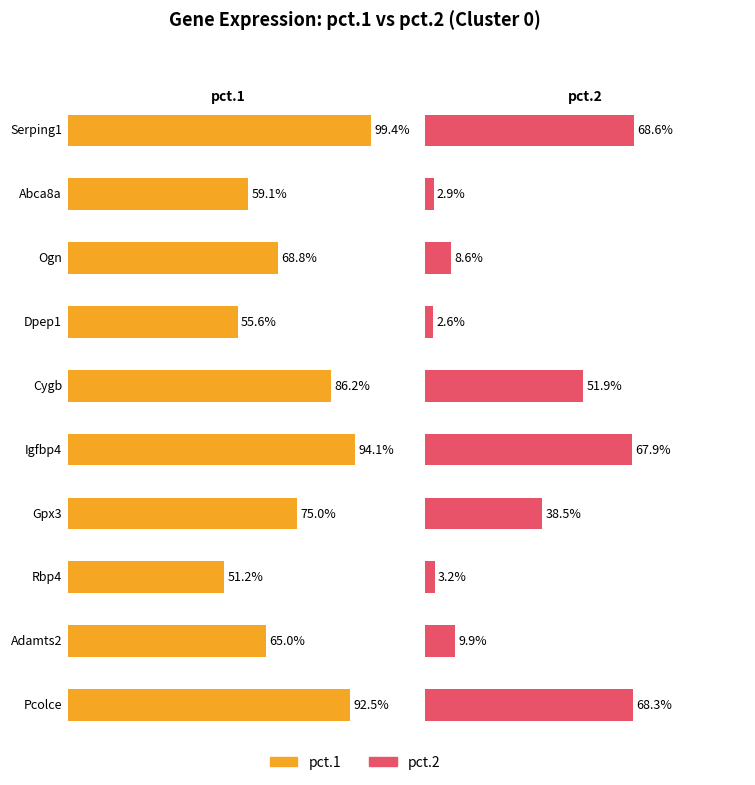

Read the pct.1 value at Gpx3.

0.8